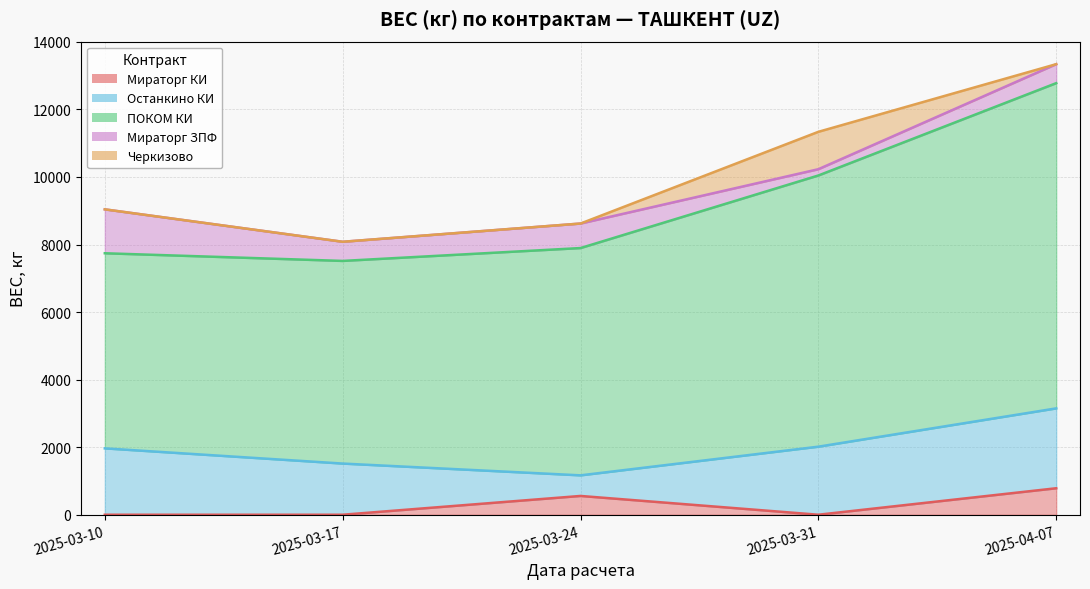

Which has a higher value, 2025-03-17 or 2025-03-31?

2025-03-17